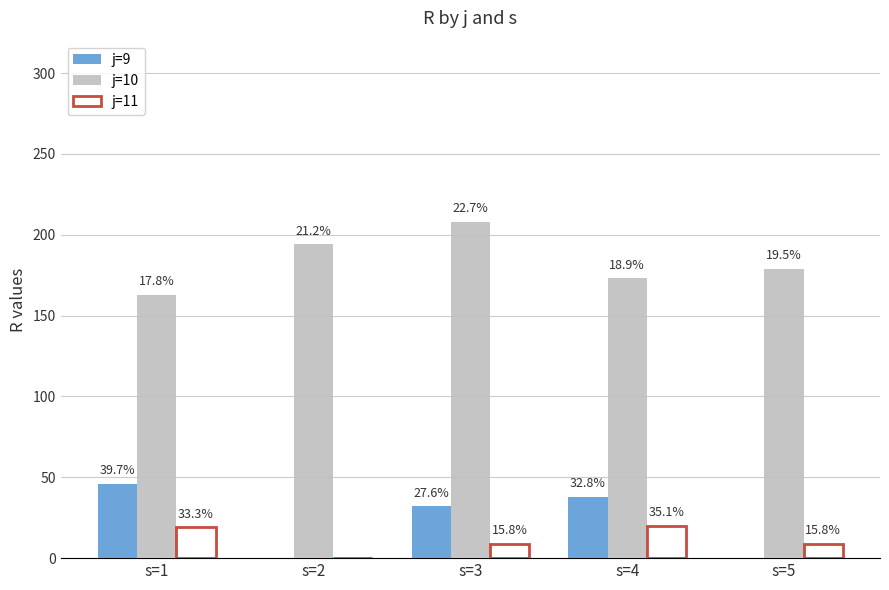

How many groups of bars are there?

5